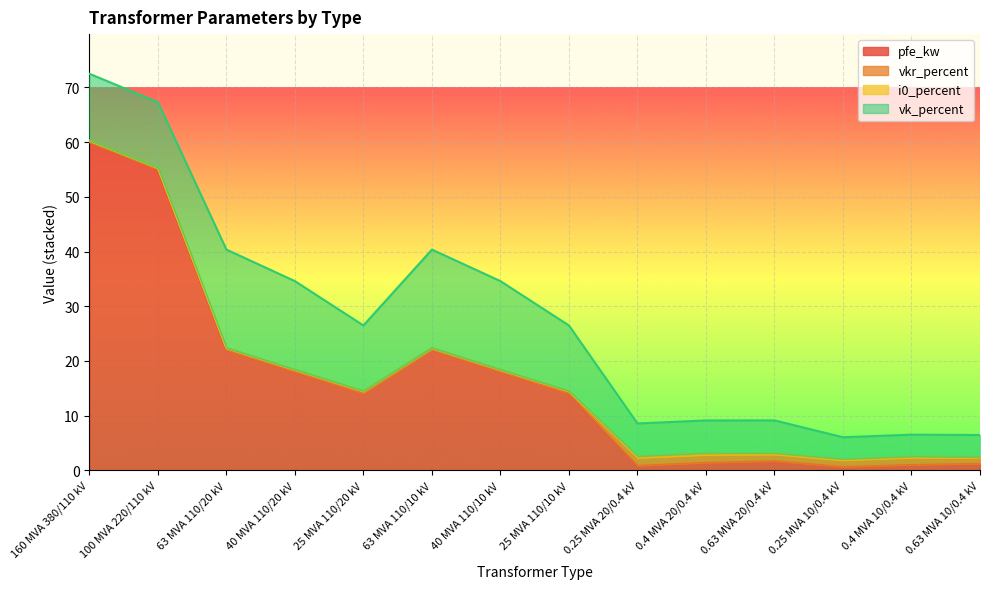

What is the label of the 1st point from the left?

160 MVA 380/110 kV